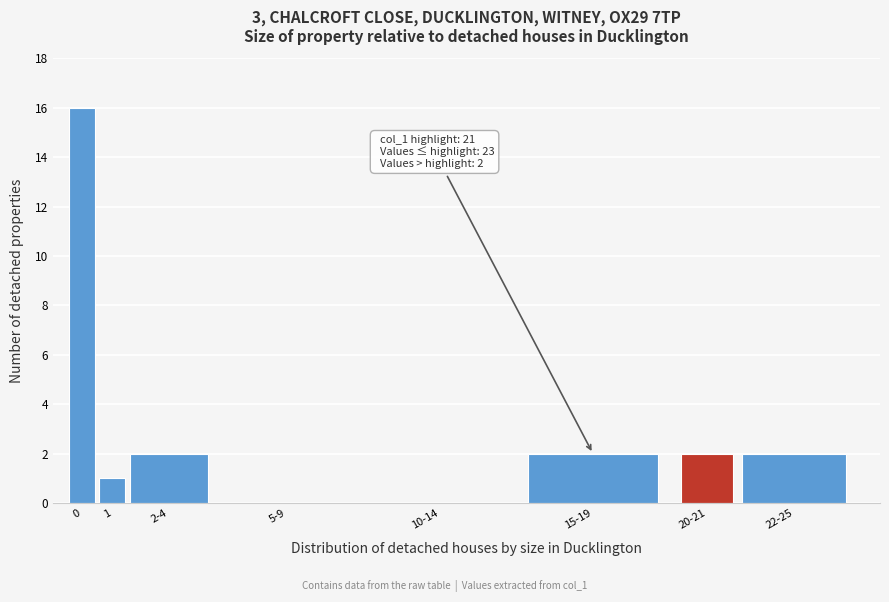

Reading left to right, what are all the values shown in this chart?

0=16	1=1	2-4=2	5-9=0	10-14=0	15-19=2	20-21=2	22-25=2